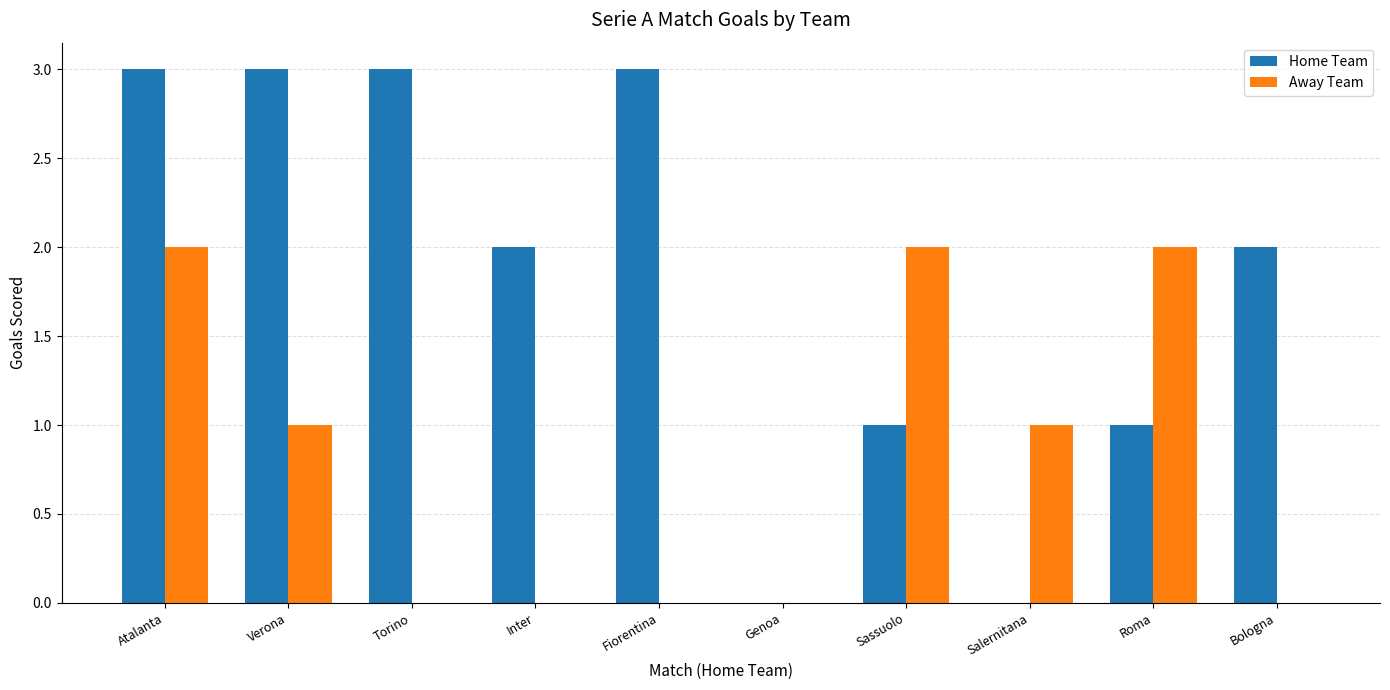

What is the sum of the Home Team values at Sassuolo and Fiorentina?

4